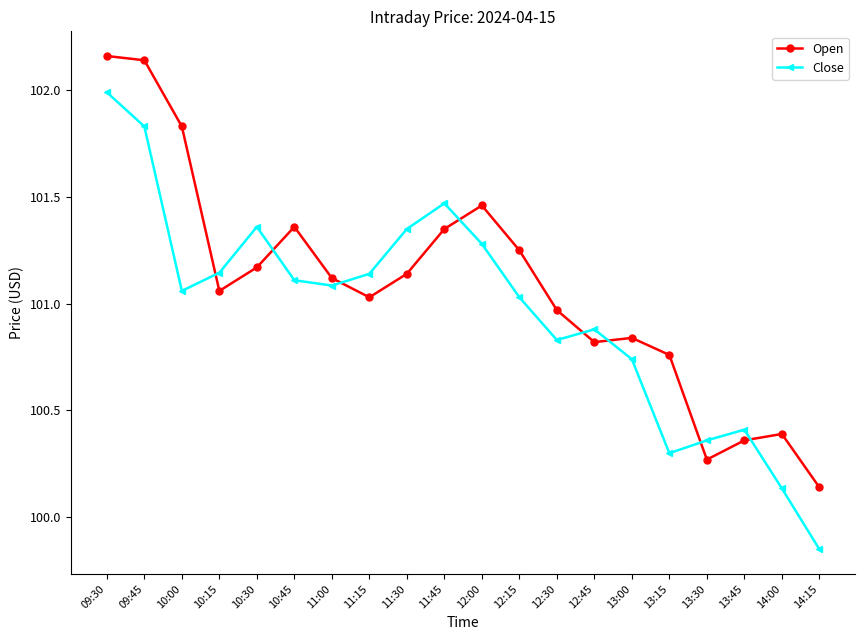

What is the maximum value for Close?

102.0